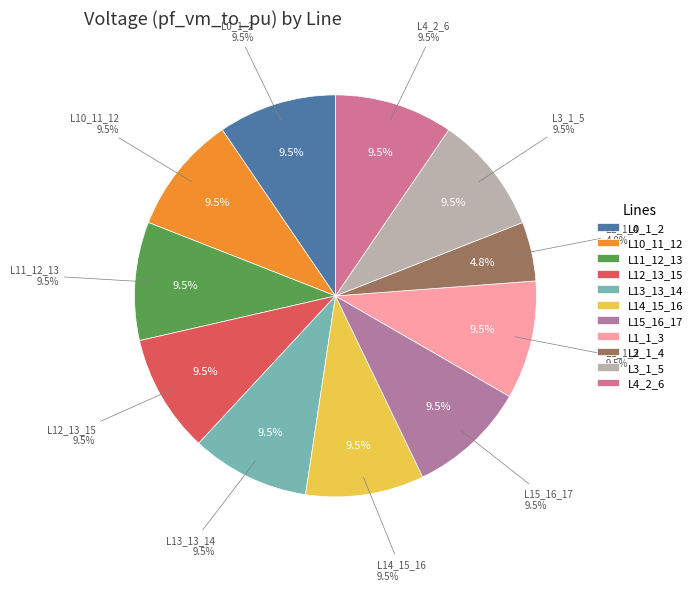

True or false: Line10_11_12 accounts for 18% of the total.

False